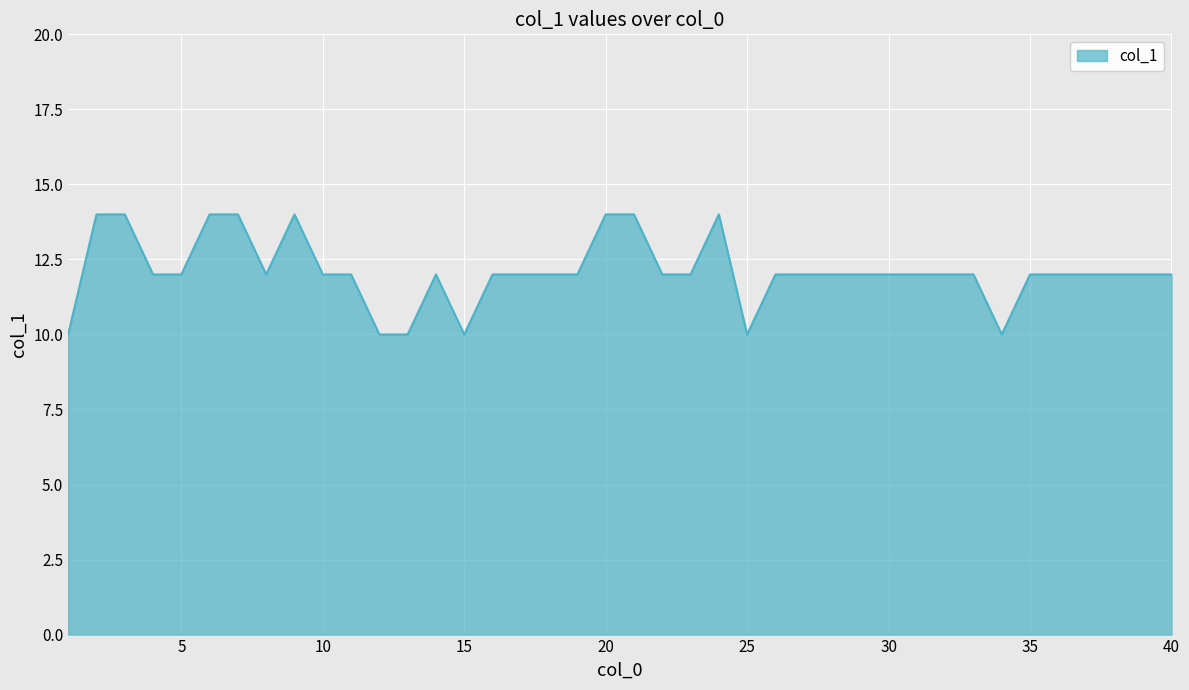

What is the minimum value shown in the chart?

10